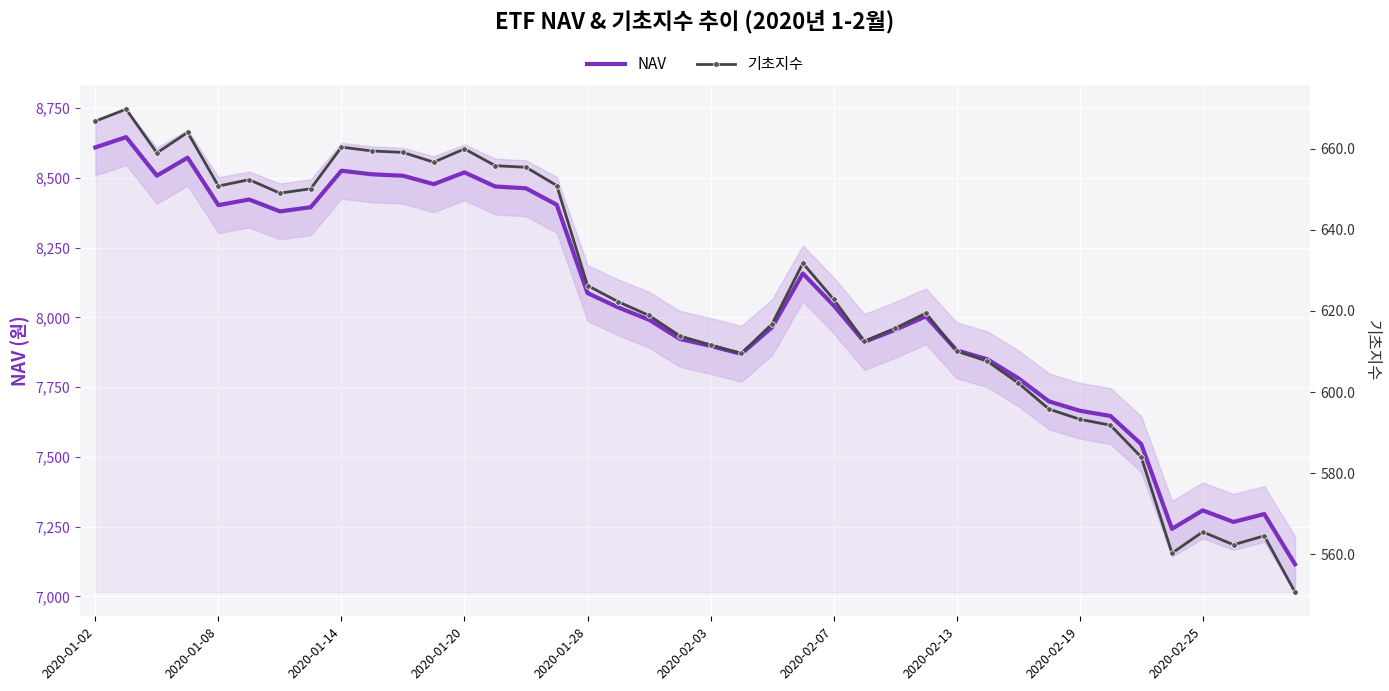

At which label does NAV first exceed 8035?

2020-01-02